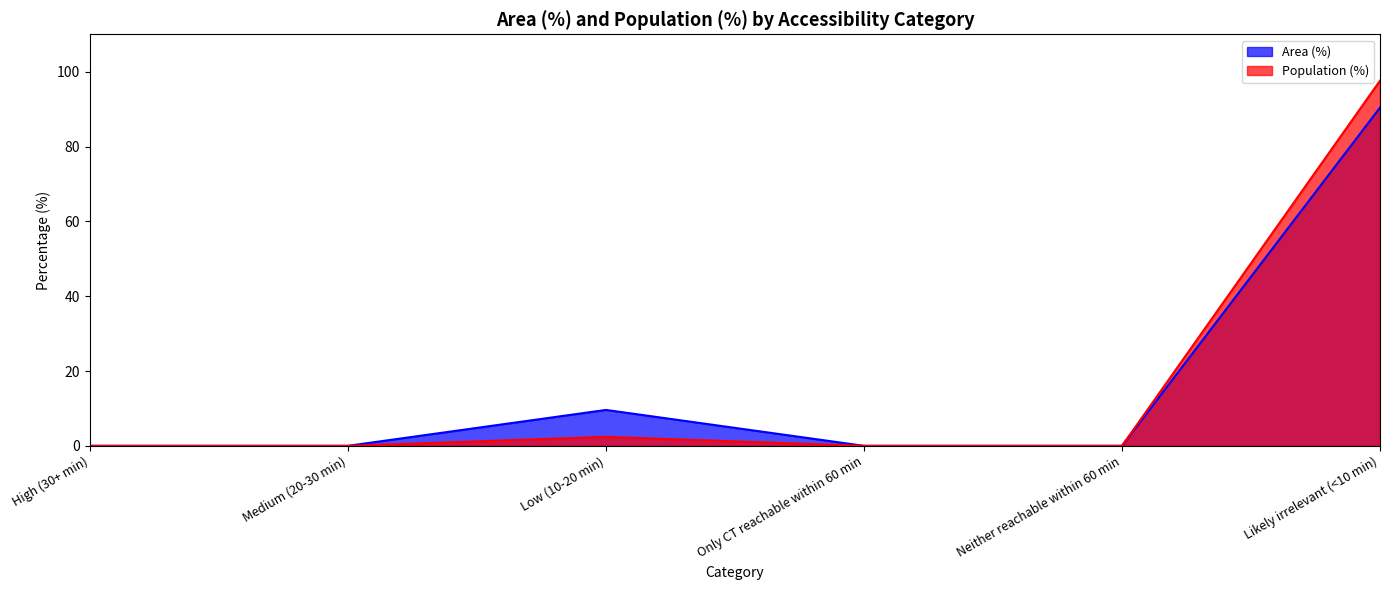

What is the difference between the second highest and minimum values in the Area (%) series?

9.6